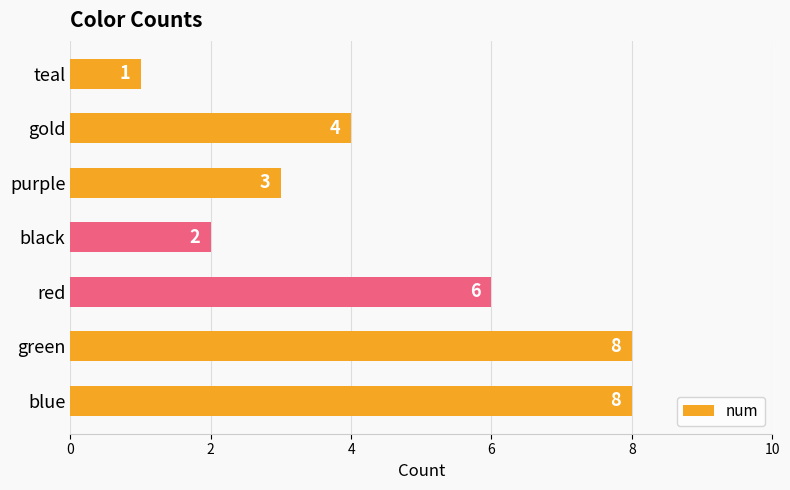

True or false: the data shows 0 at teal.

False